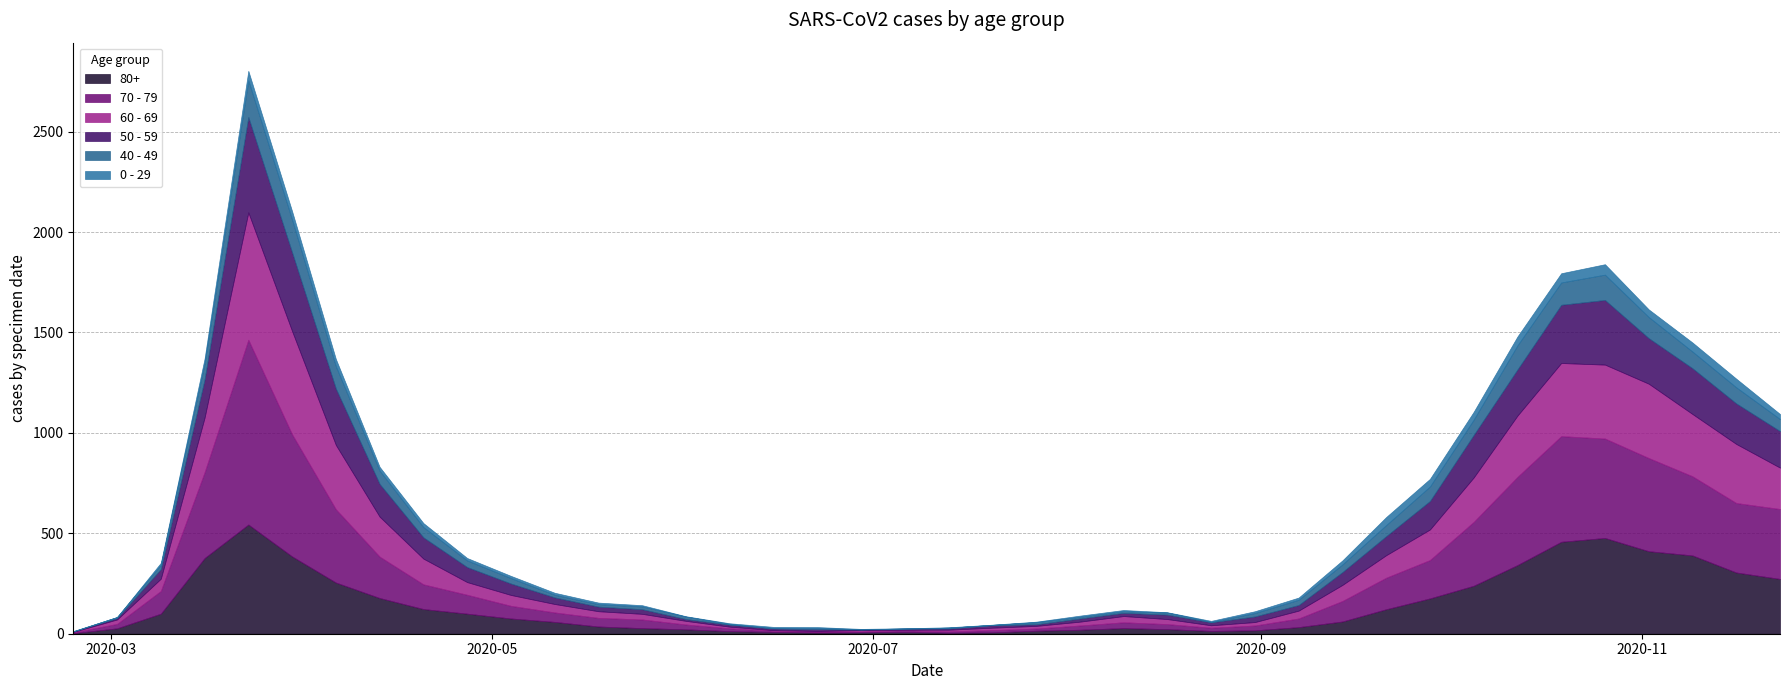

True or false: 0 - 29 has a value of 2 at 2020-07-13.

True